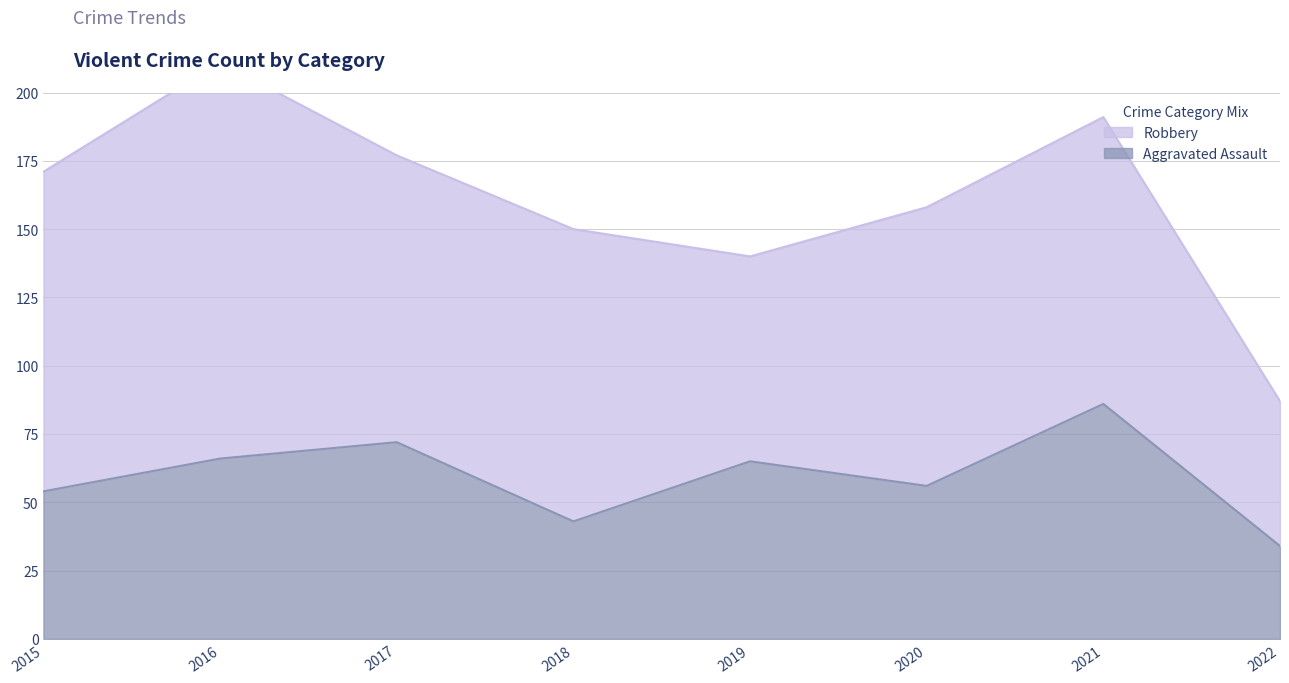

List the labels in order of value, smallest first.

2022, 2018, 2015, 2020, 2019, 2016, 2017, 2021